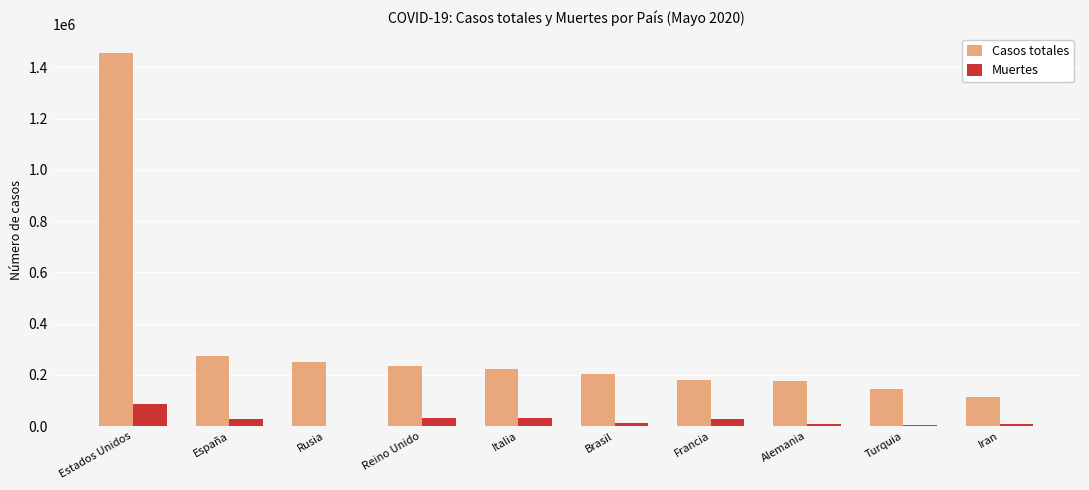

At which label does Muertes first exceed 27321?

Estados Unidos